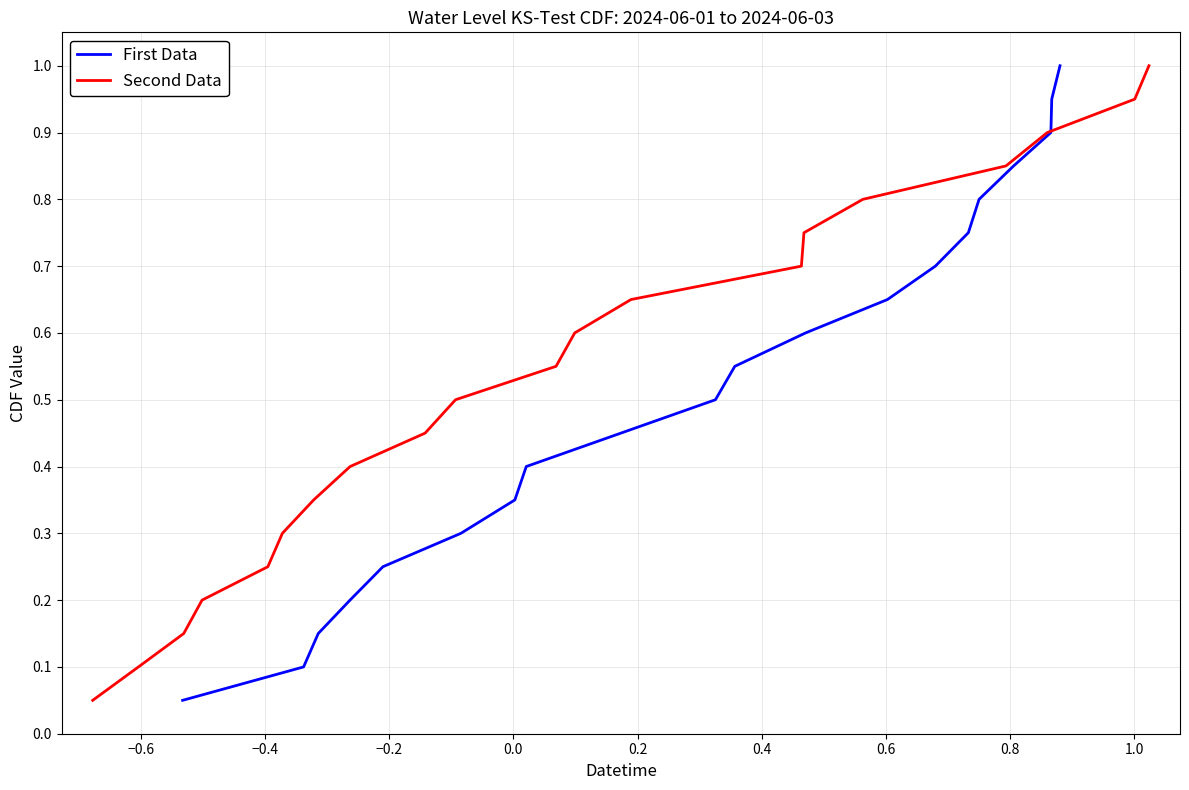

True or false: First Data and Second Data cross at least once.

False